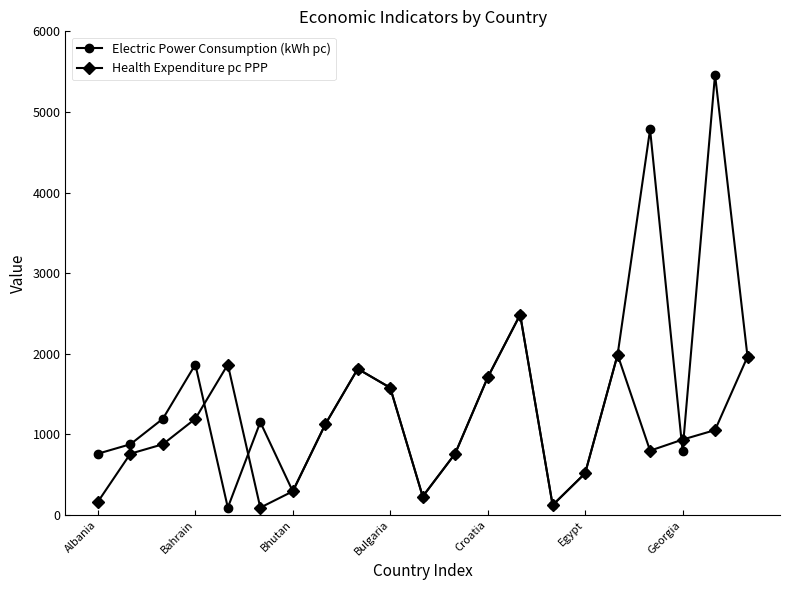

Which series has the largest total across all categories?

Electric Power Consumption (kWh pc)